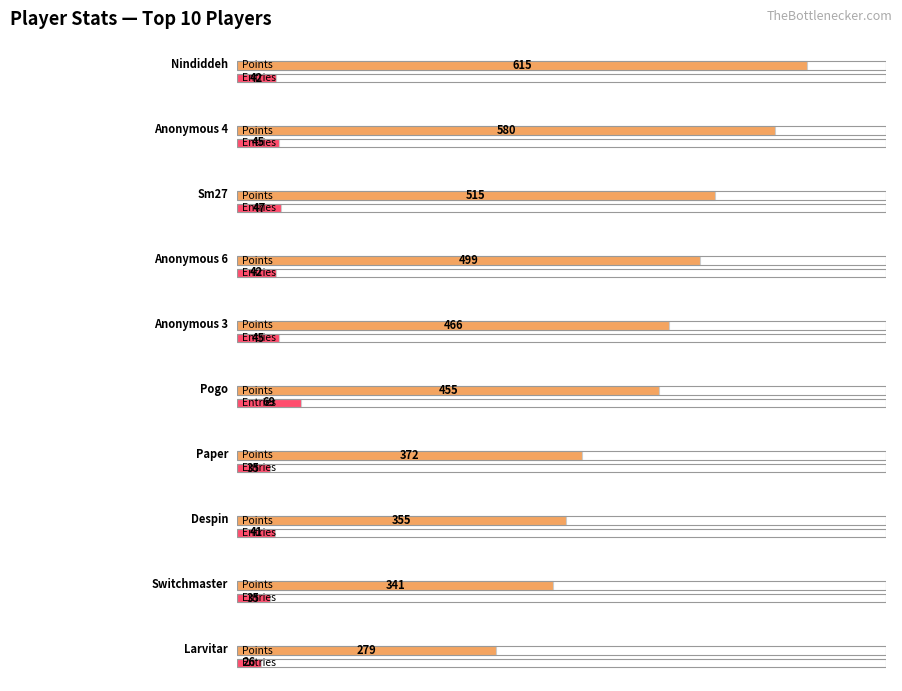

Which category has the highest value across all series?

Nindiddeh